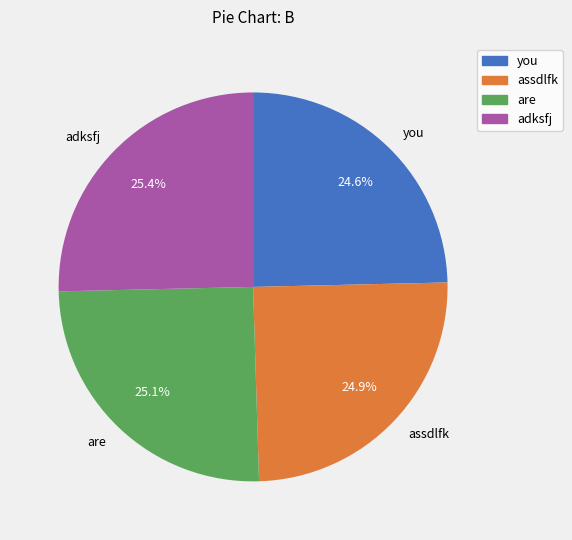

Combined, what portion of the pie is assdlfk and you?

49.5%